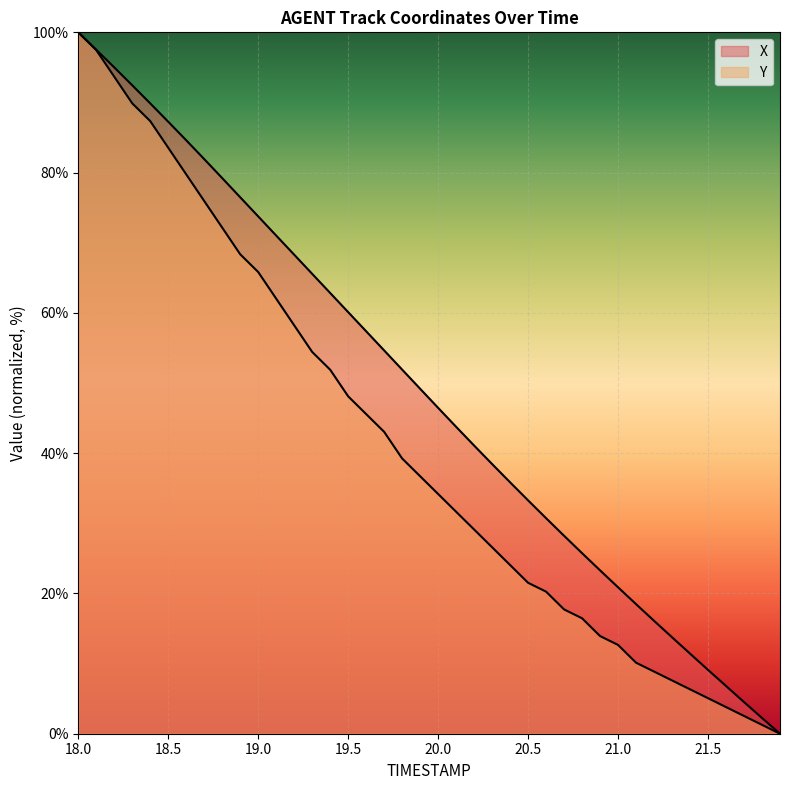

Reading left to right, extract all data points from this chart.

X: 100.0	97.5	95.0	92.4	89.9	87.3	84.6	81.9	79.2	76.5	73.8	71.0	68.3	65.6	62.8	60.1	57.4	54.6	51.9	49.2	46.5	43.8	41.1	38.4	35.8	33.3	30.7	28.2	25.7	23.3	20.9	18.5	16.1	13.7	11.4	9.1	6.8	4.5	2.2	0.0
Y: 100.0	97.5	93.7	89.9	87.3	83.5	79.7	75.9	72.2	68.4	65.8	62.0	58.2	54.4	51.9	48.1	45.6	43.0	39.2	36.7	34.2	31.6	29.1	26.6	24.1	21.5	20.3	17.7	16.5	13.9	12.7	10.1	8.9	7.6	6.3	5.1	3.8	2.5	1.3	0.0